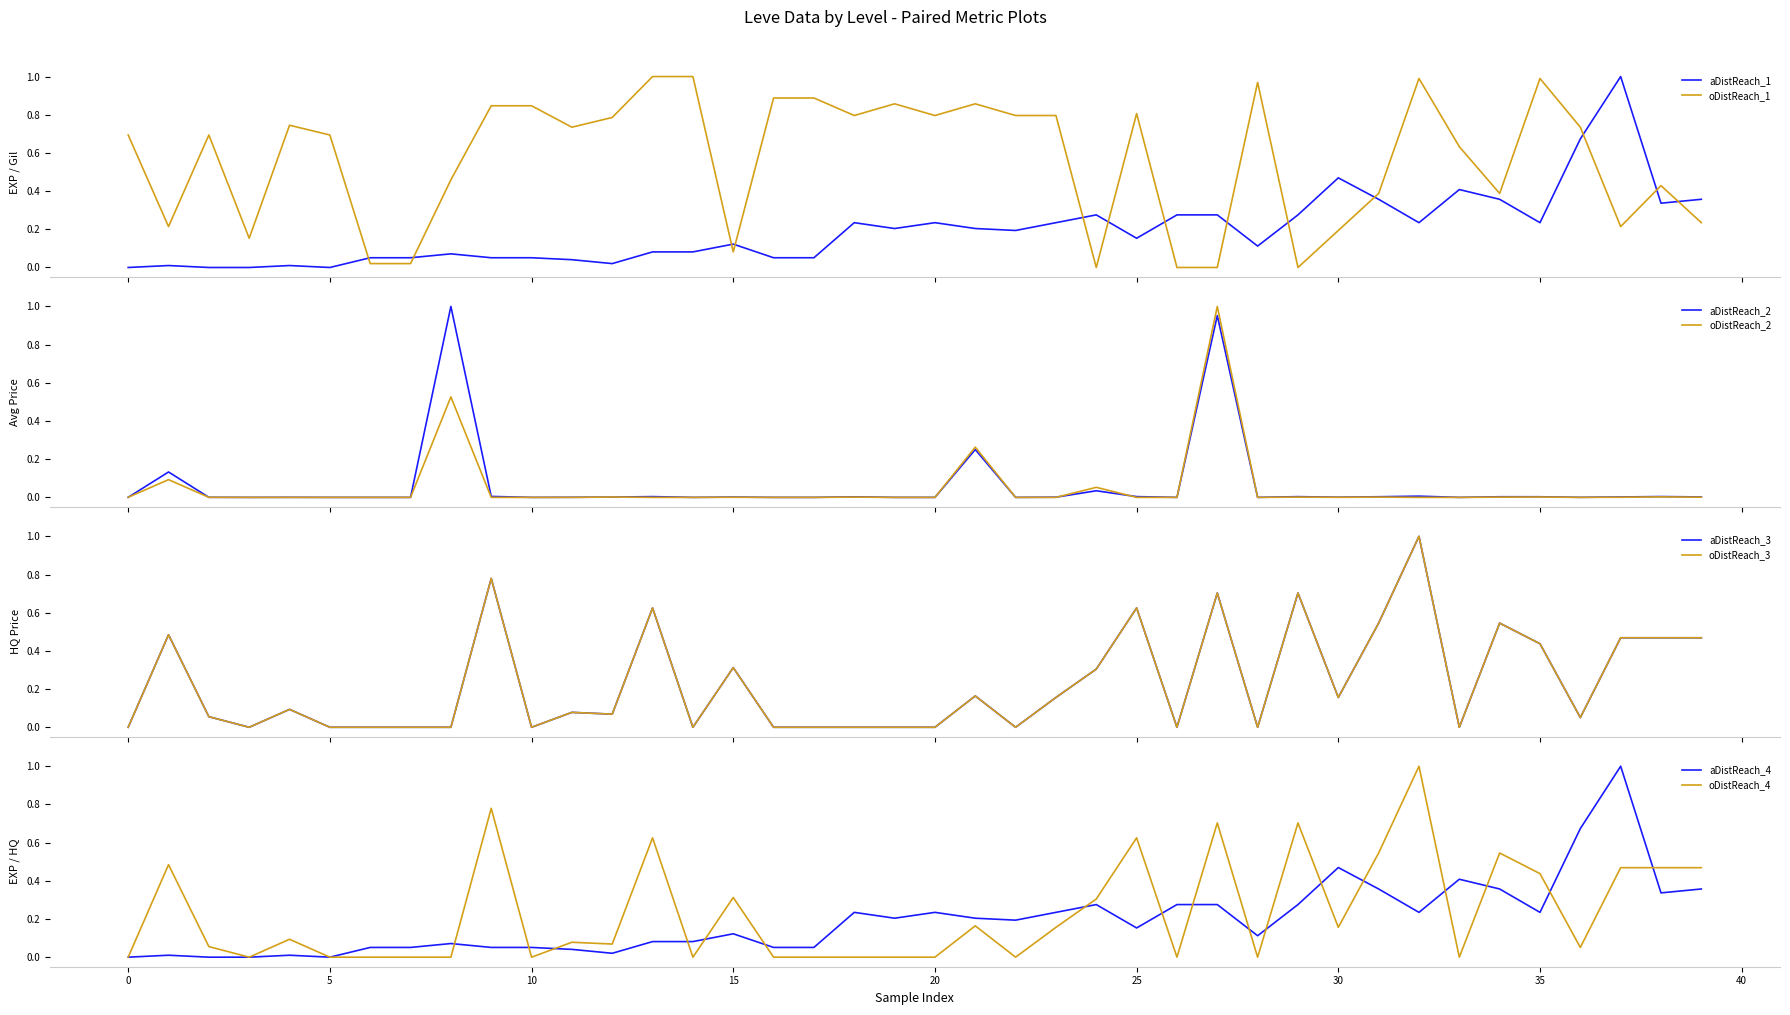

True or false: oDistReach_1 and aDistReach_1 cross at least once.

True